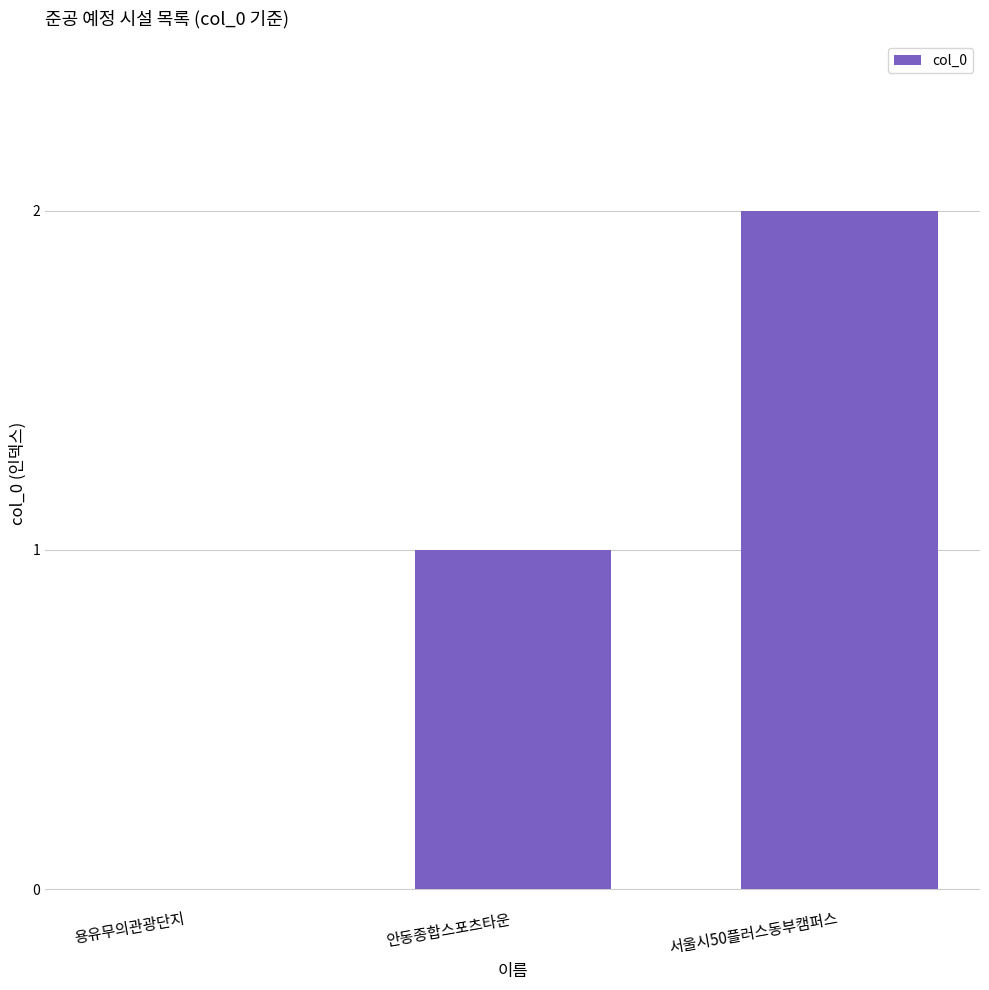

Which label corresponds to the largest value in the chart?

서울시50플러스동부캠퍼스